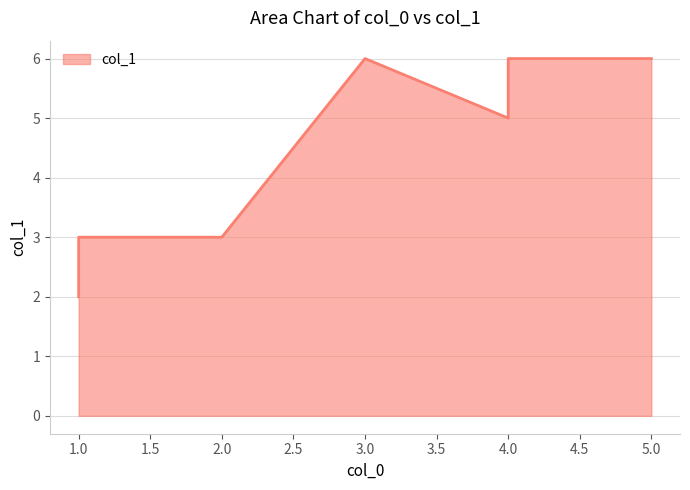

True or false: there are more than 2 points higher than both neighbors.

False